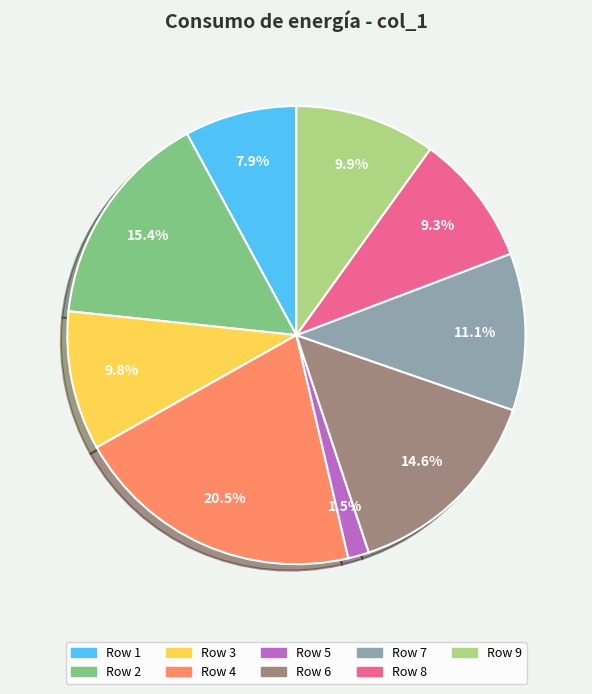

Is there a majority slice in this chart?

No